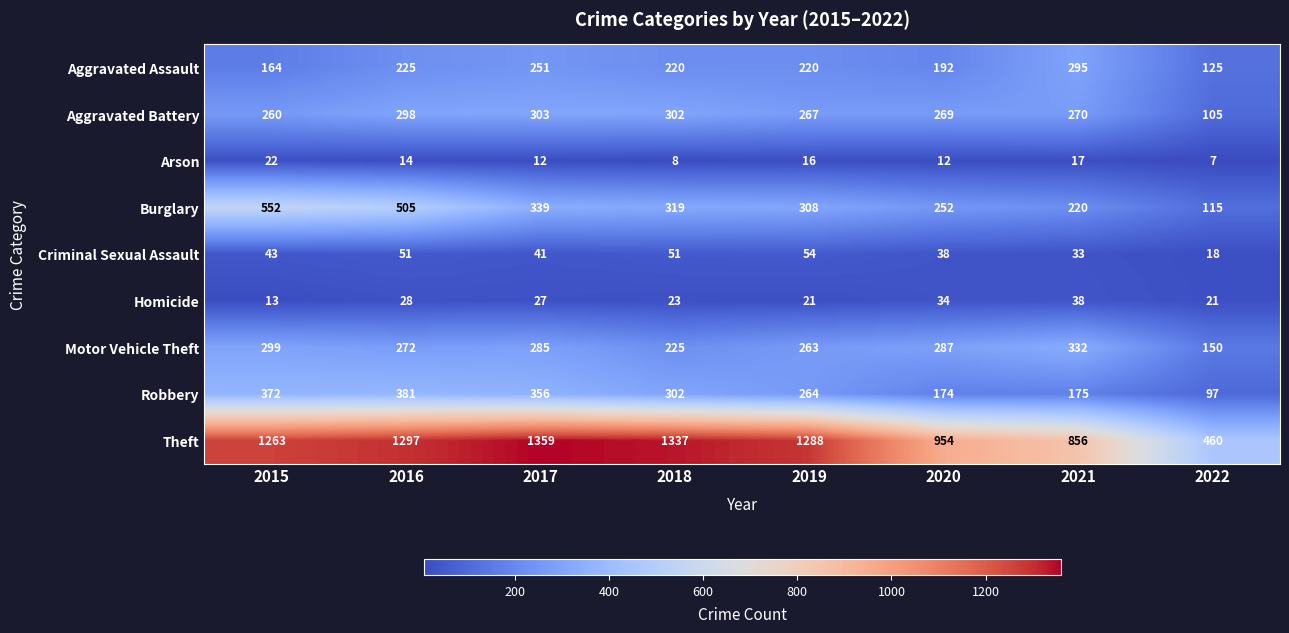

What is the sum of the Aggravated Assault values at 2022 and 2015?

289